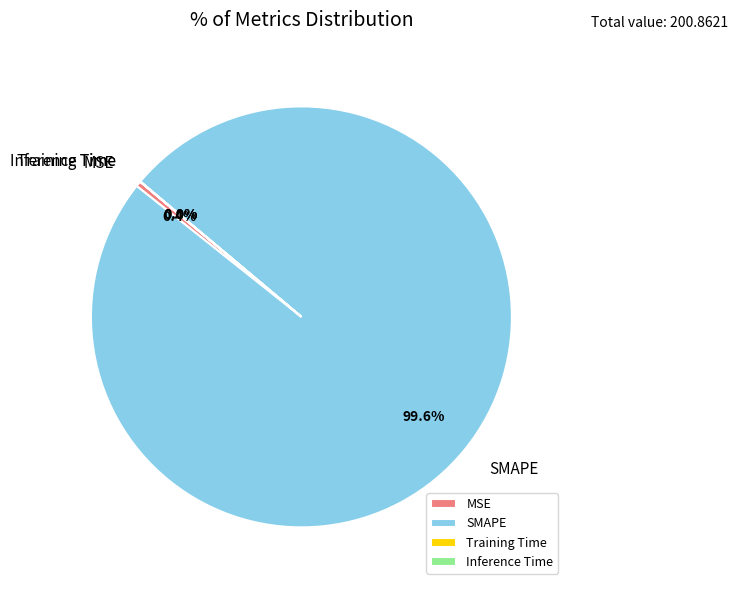

How much of the chart is everything except MSE?

99.6%